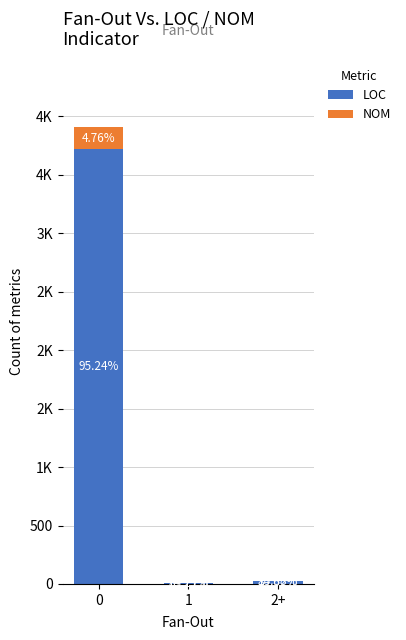

What are all the series names shown in the legend?

LOC, NOM